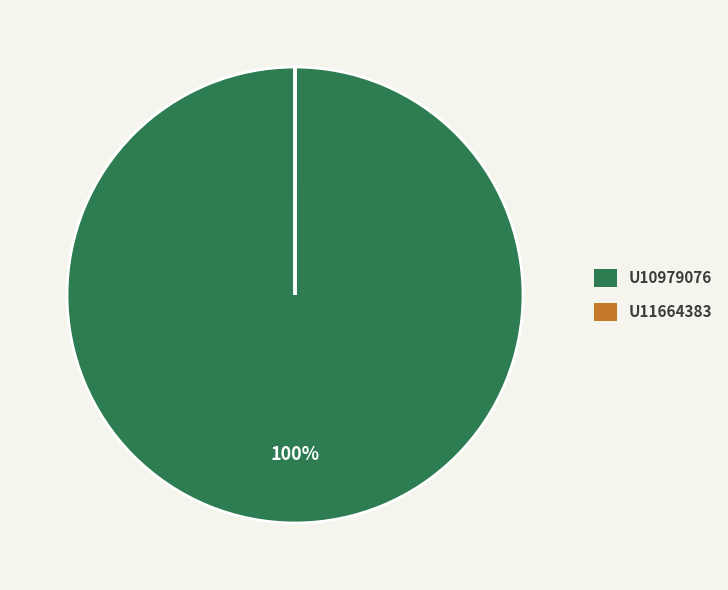

Is there any slice that represents more than half of the pie?

Yes